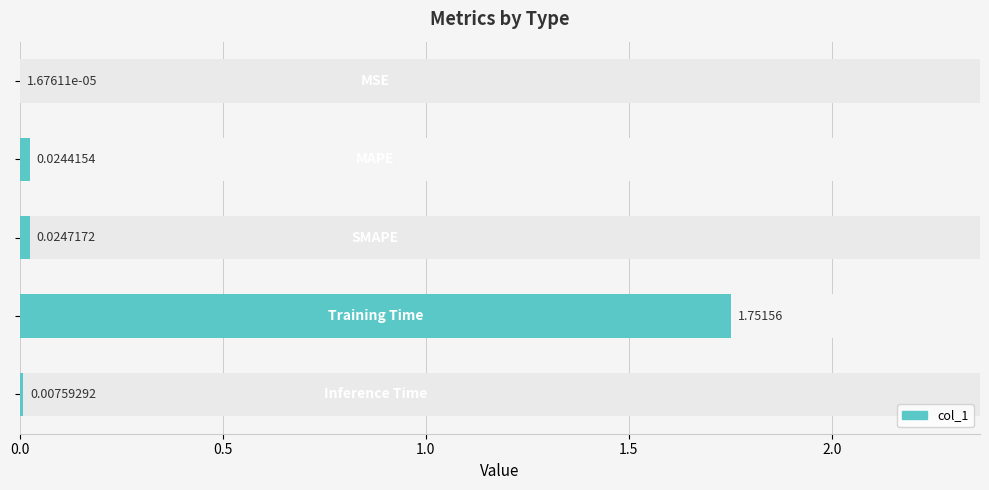

Does the chart contain stacked bars?

No